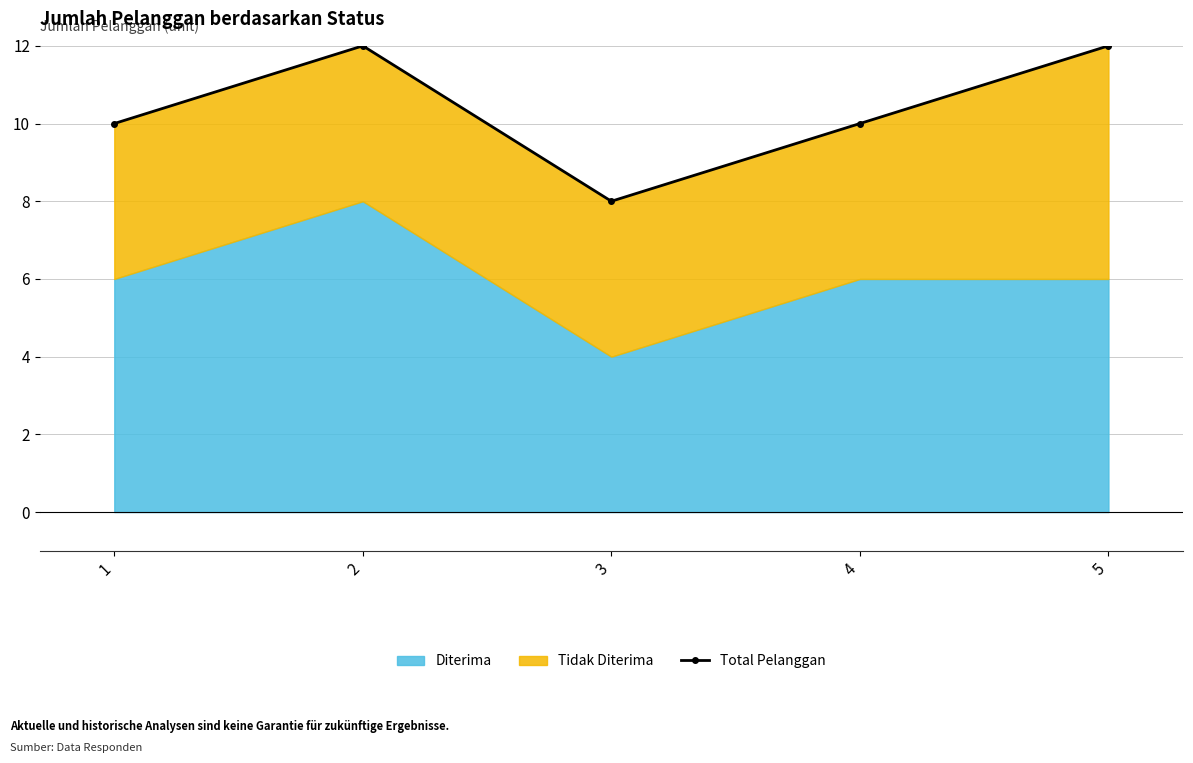

What is the approximate value at 1?

10